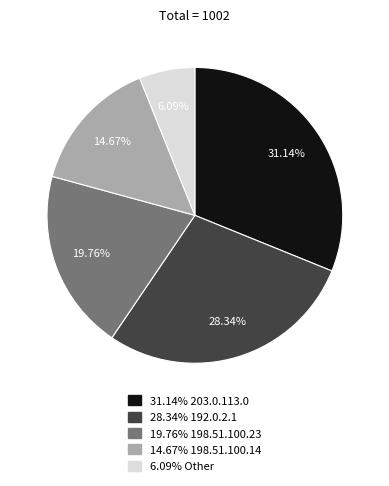

Is there any slice that represents more than half of the pie?

No